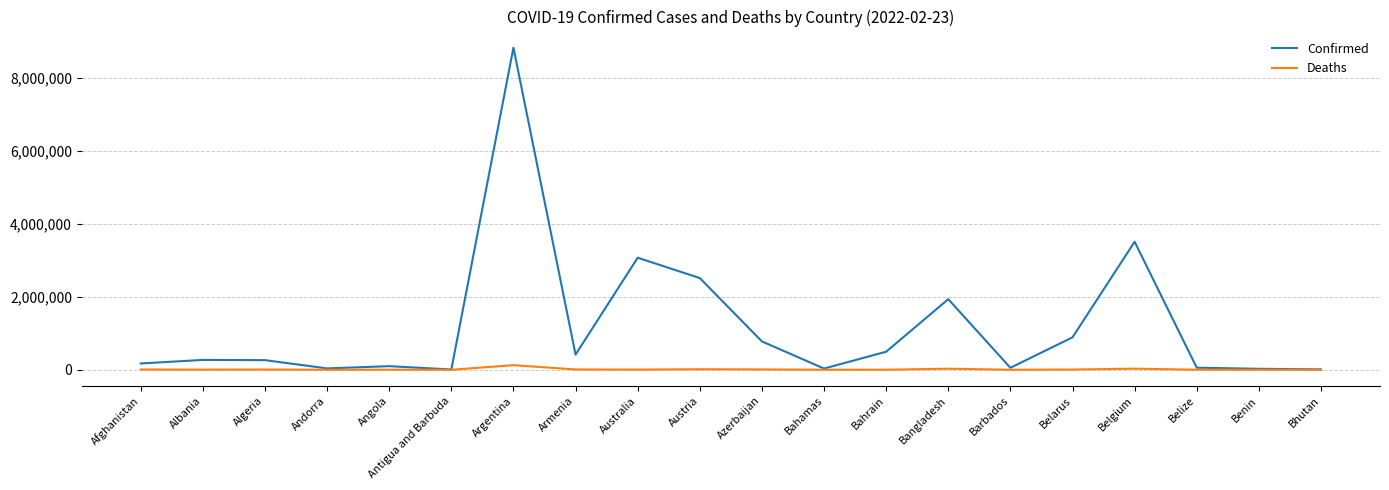

The value of Confirmed at Benin is 26567. True or false?

True